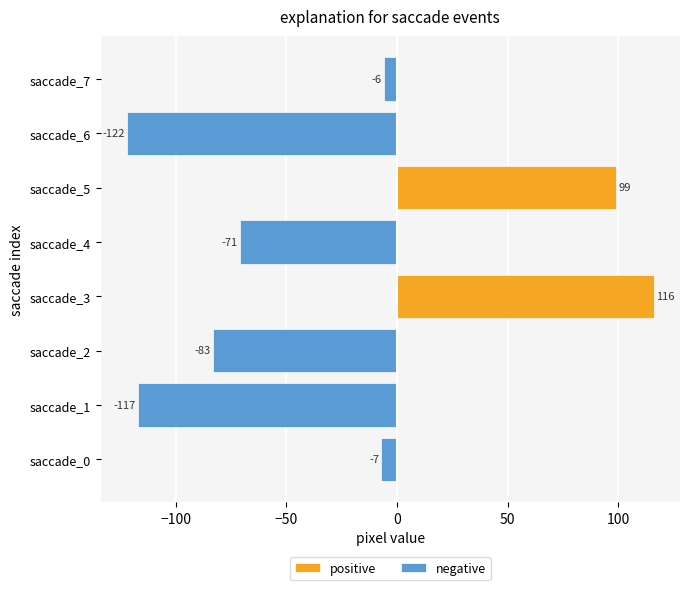

What is the minimum value for negative?

-122